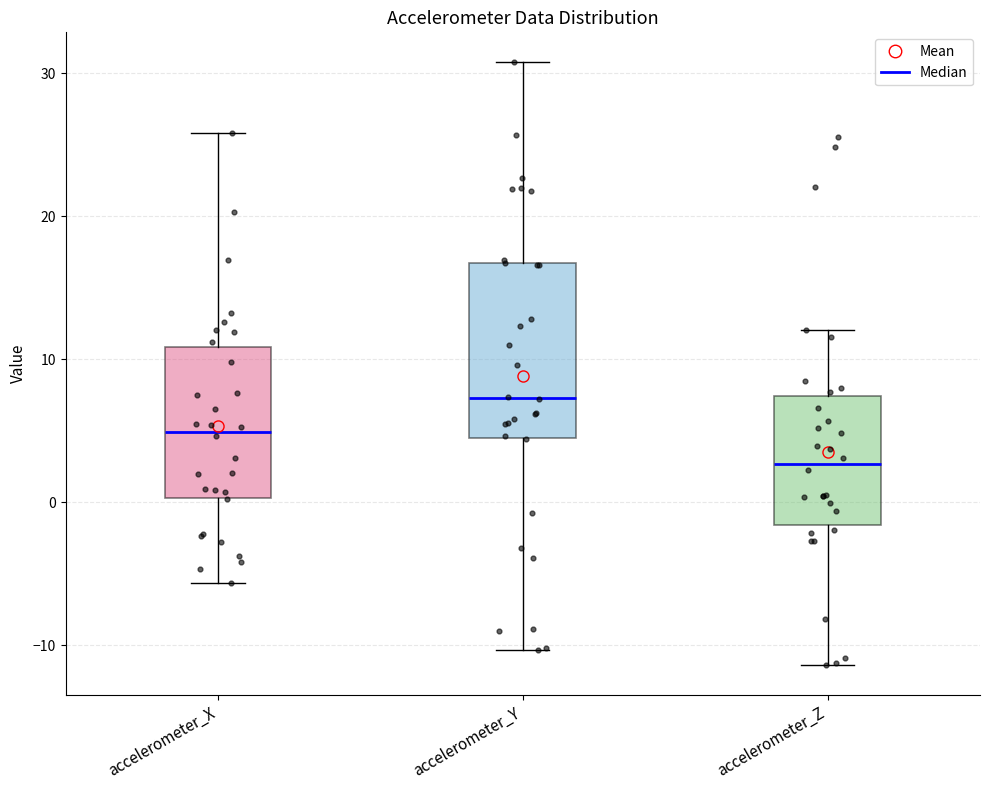

Reading left to right, read every box against the y-axis: the position of its median line, the range the box covers, and the ends of its whiskers. The values are not printed on the chart, so give them approximately, as read against the axis.

accelerometer_X: median 5, box 0 to 11, whiskers -6 to 26
accelerometer_Y: median 7, box 4 to 17, whiskers -10 to 31
accelerometer_Z: median 3, box -2 to 7, whiskers -11 to 12